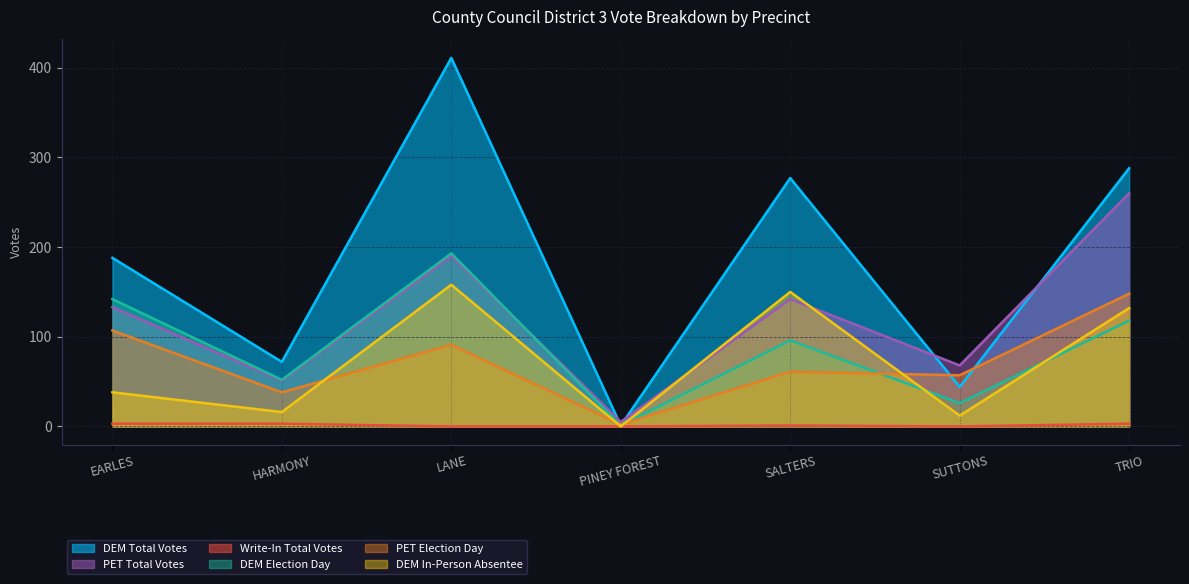

What position from the left is HARMONY?

2